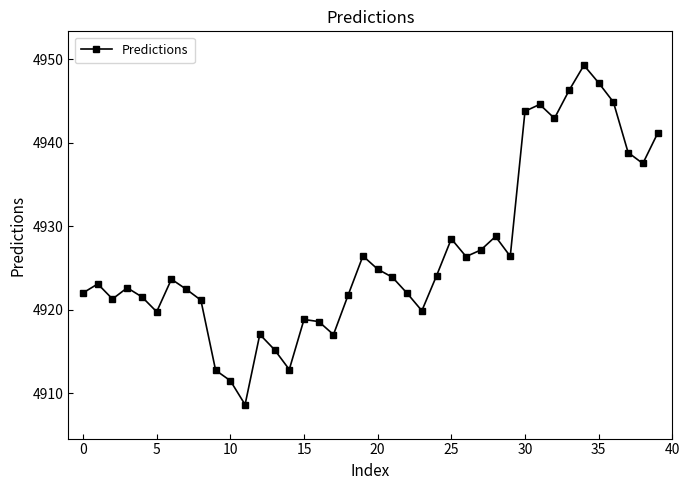

What is the greatest value displayed?

4949.3